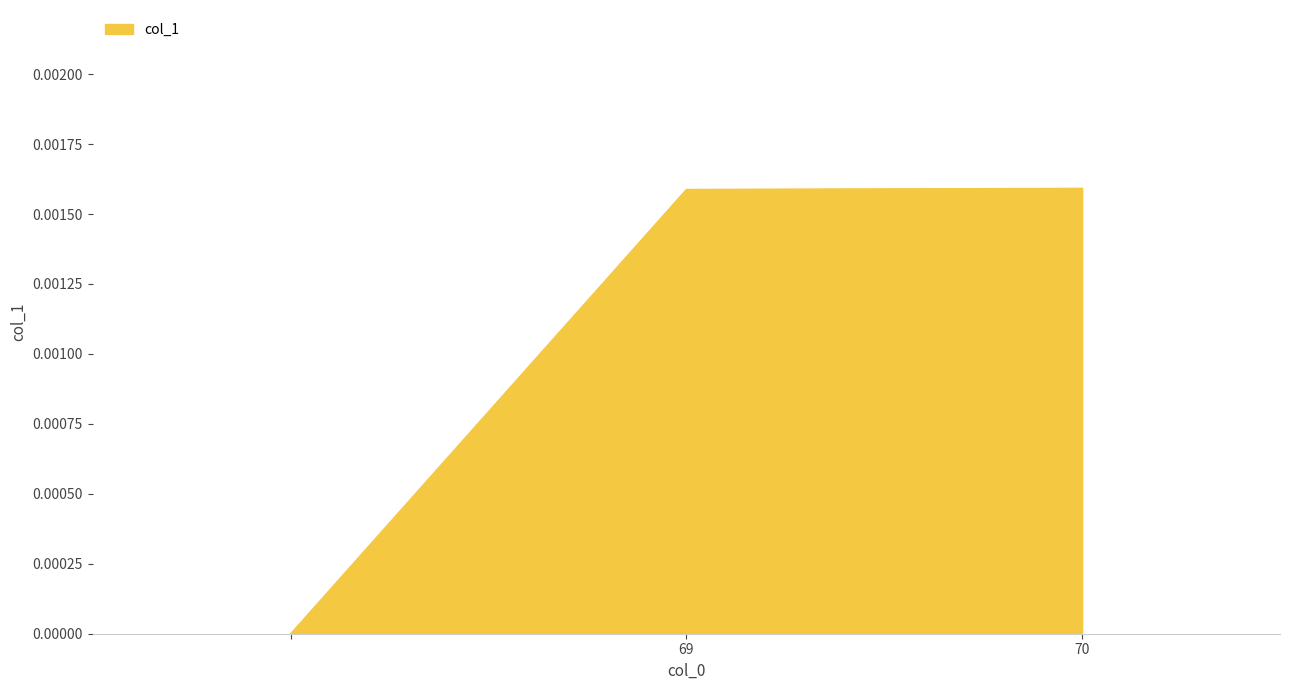

What is the label of the 3rd point from the left?

70